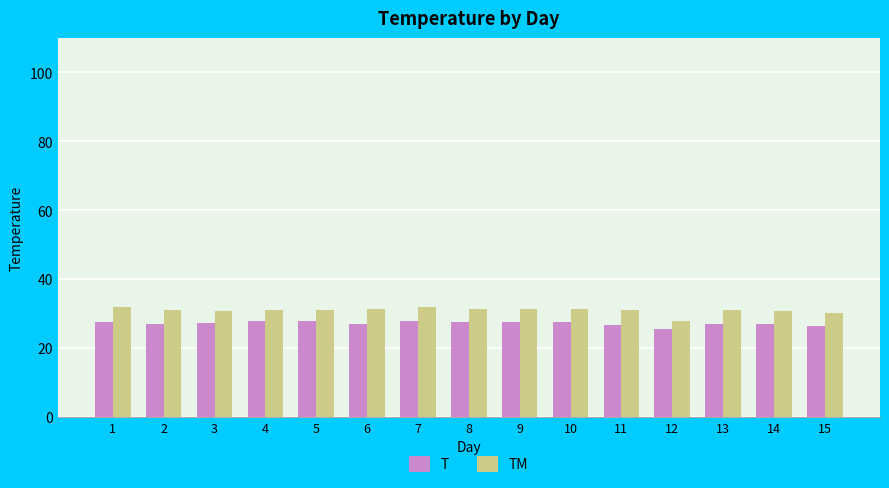

At which label does TM reach its minimum?

12